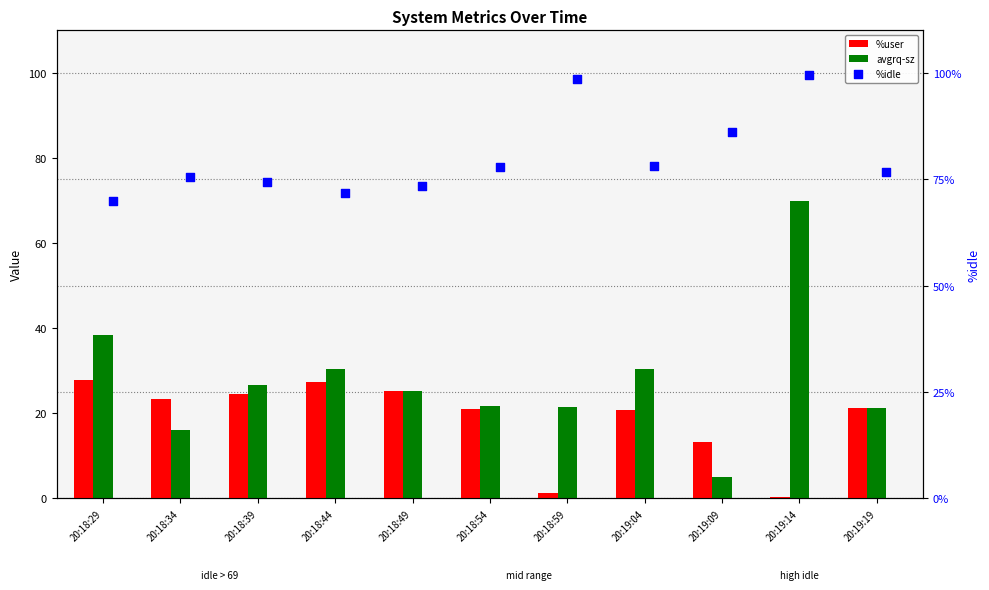

At how many categories does at least one series exceed 20?

11